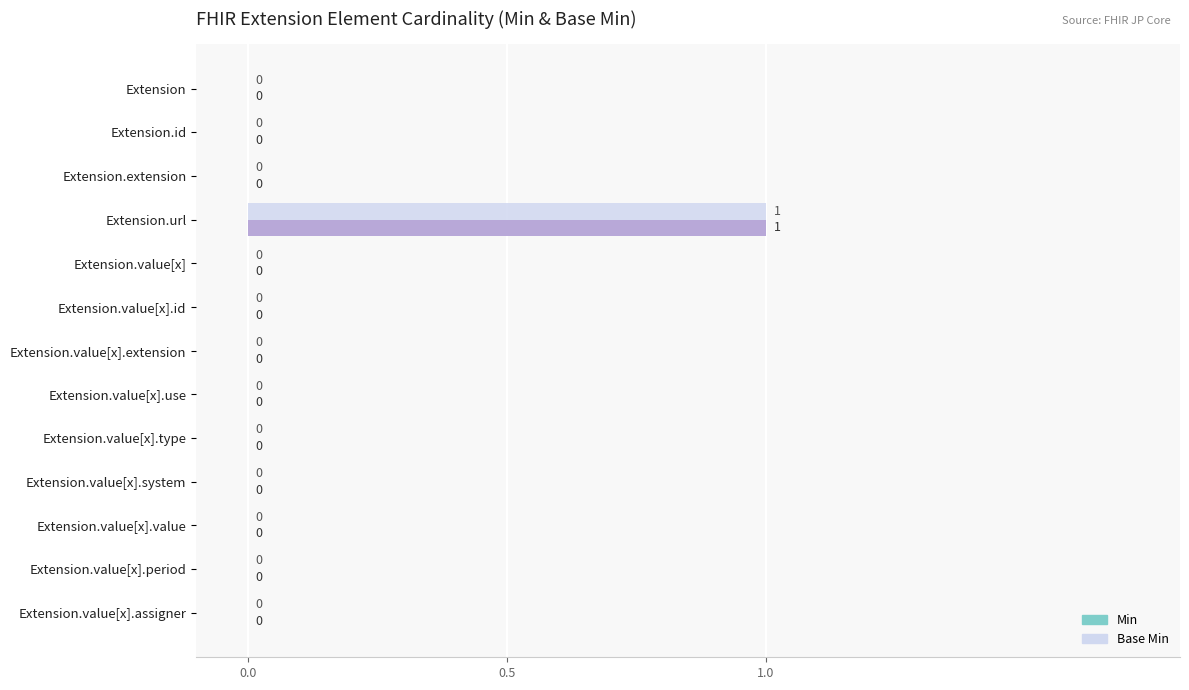

Is it true that Base Min equals 0 at Extension.value[x].use?

True